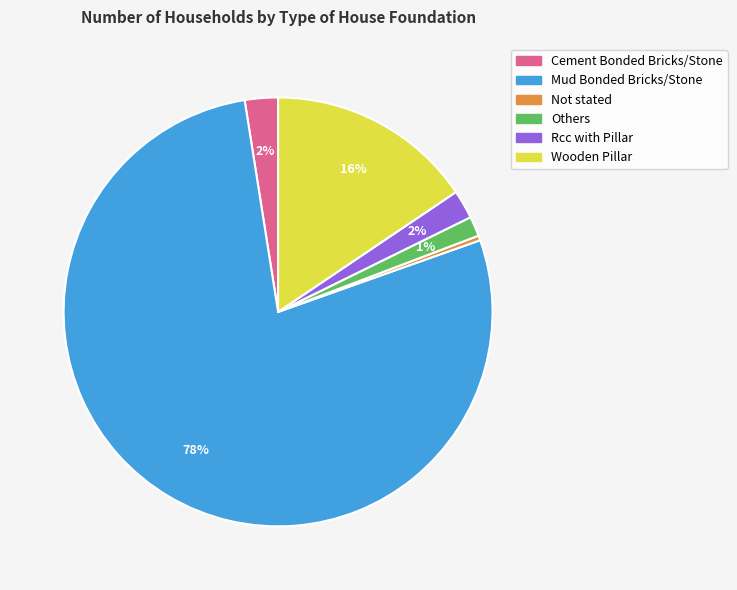

Is the sum of Mud Bonded Bricks/Stone and Others greater than half?

Yes